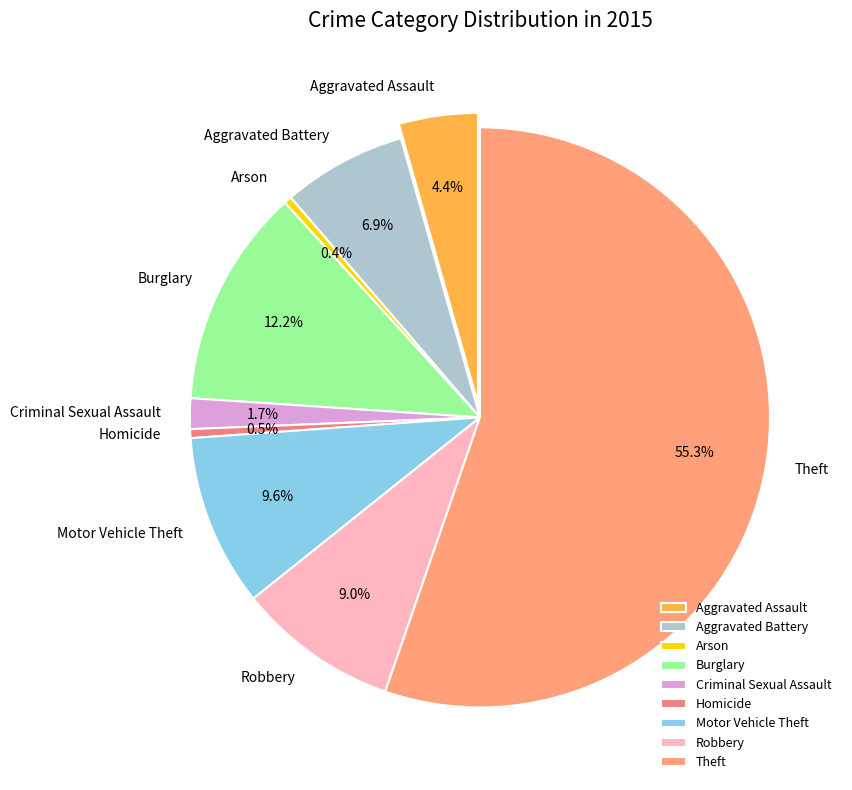

To the nearest percent, what is the combined percentage of Arson and Burglary?

13%